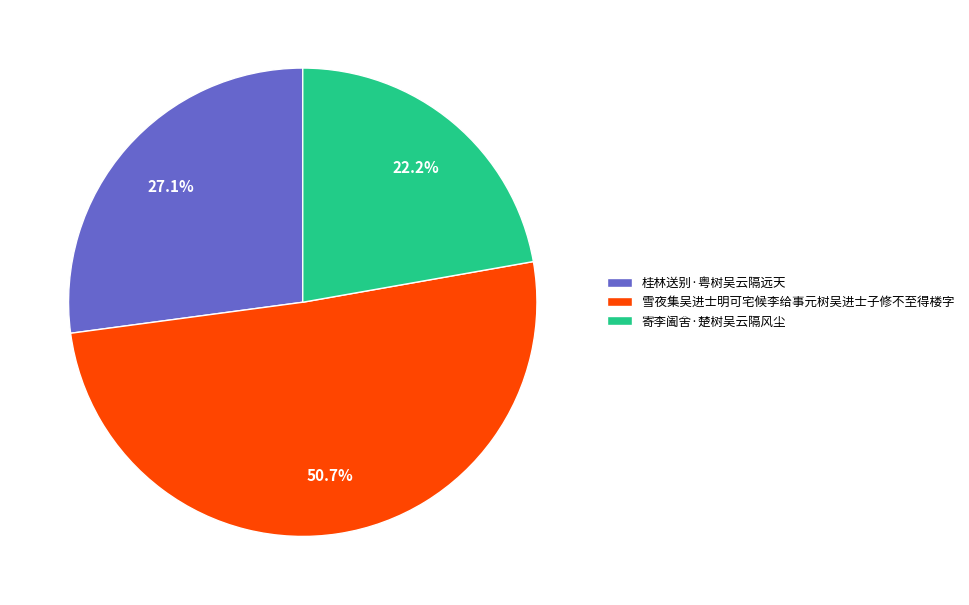

Between 寄李阖舍·楚树吴云隔风尘 and 雪夜集吴进士明可宅候李给事元树吴进士子修不至得楼字, which is larger?

雪夜集吴进士明可宅候李给事元树吴进士子修不至得楼字